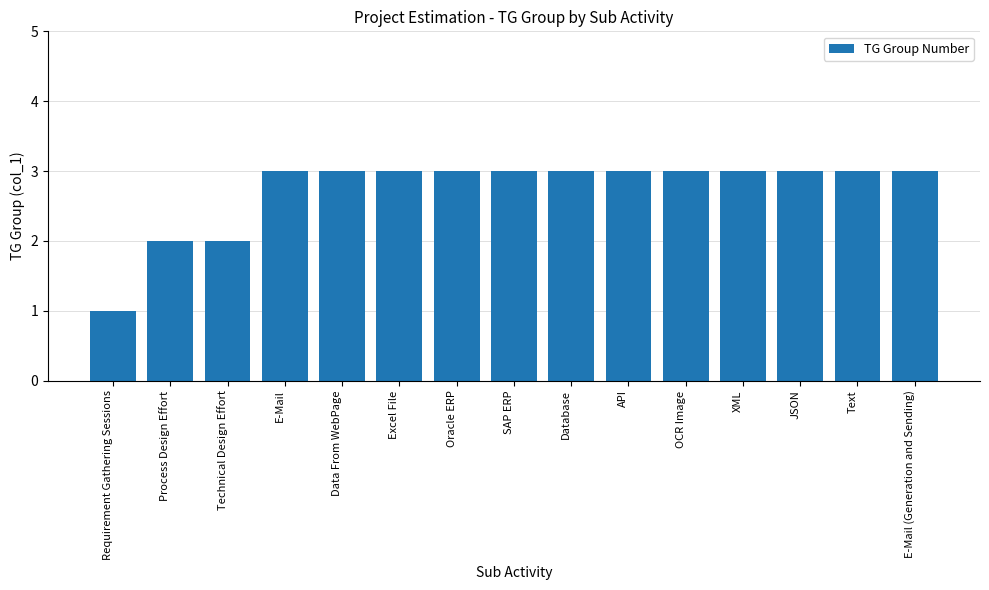

Reading left to right, transcribe all the data shown in this chart.

1	2	2	3	3	3	3	3	3	3	3	3	3	3	3